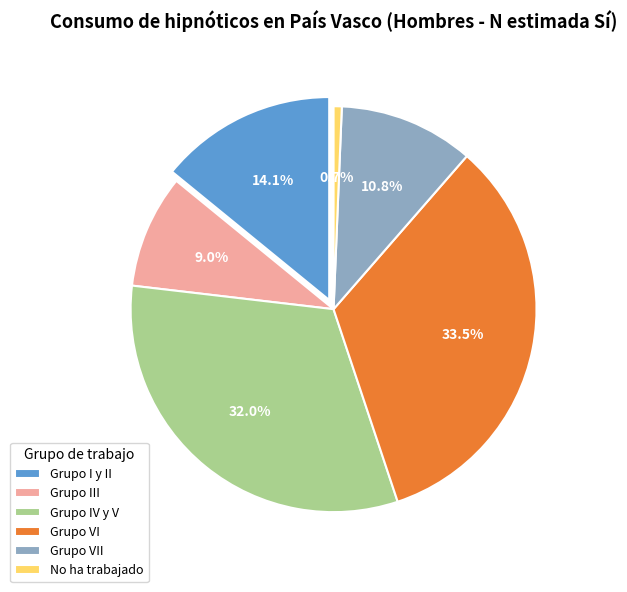

How many segments does this pie chart have?

6